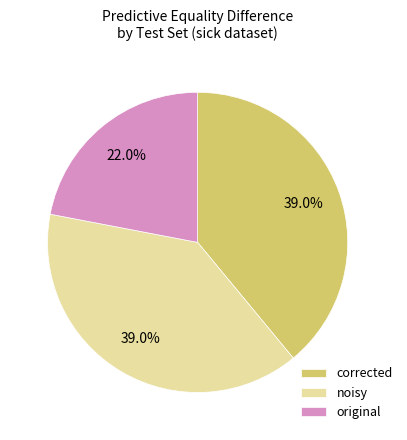

Does corrected account for over 50% of the chart?

No